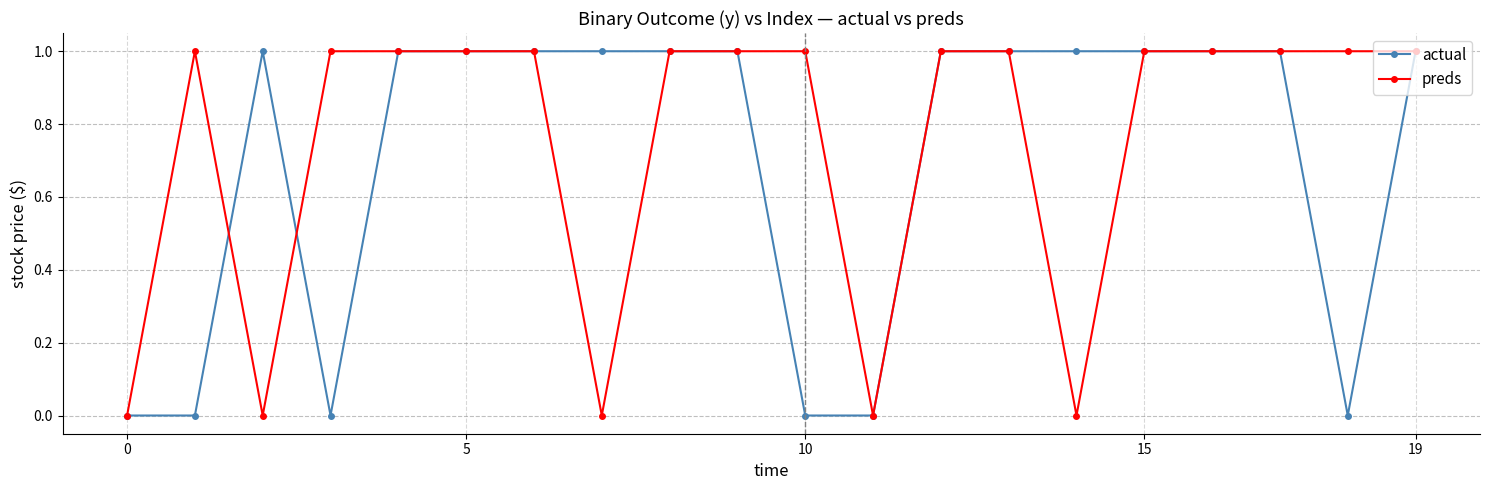

Does the chart have visible grid lines?

Yes